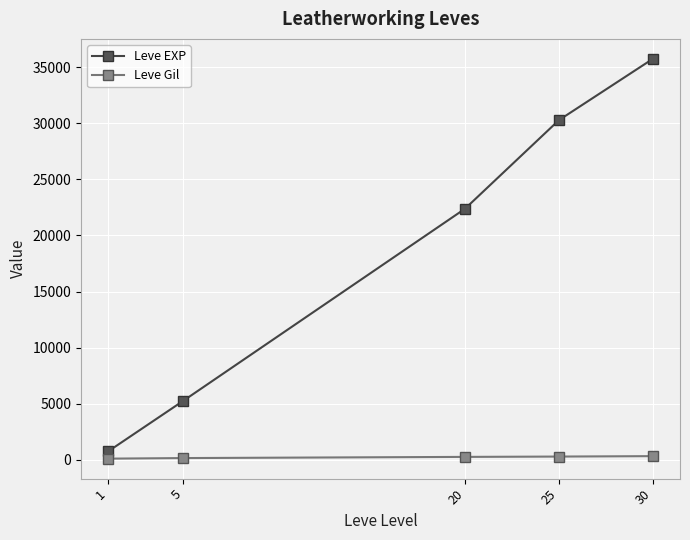

True or false: Leve EXP has a value of 12830.5 at 30.

False